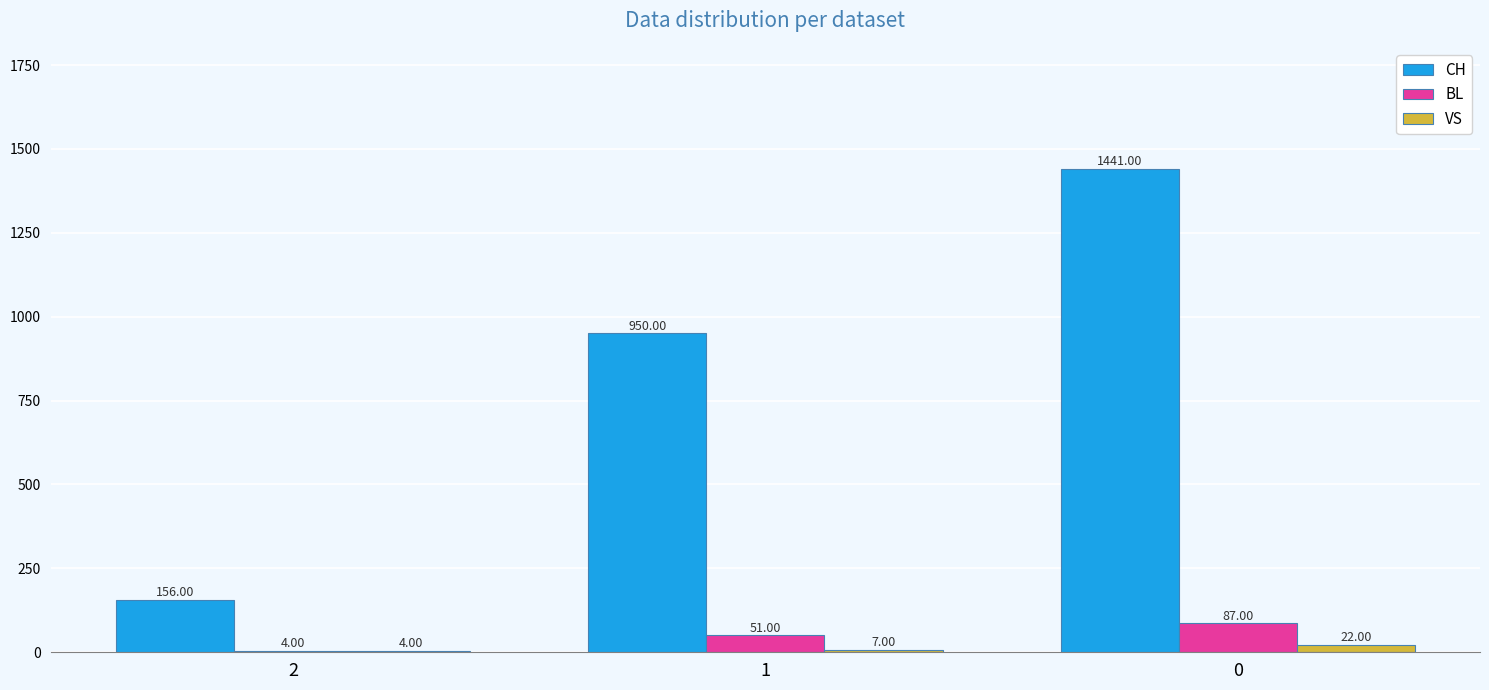

How many CH values are between 156 and 1441?

3